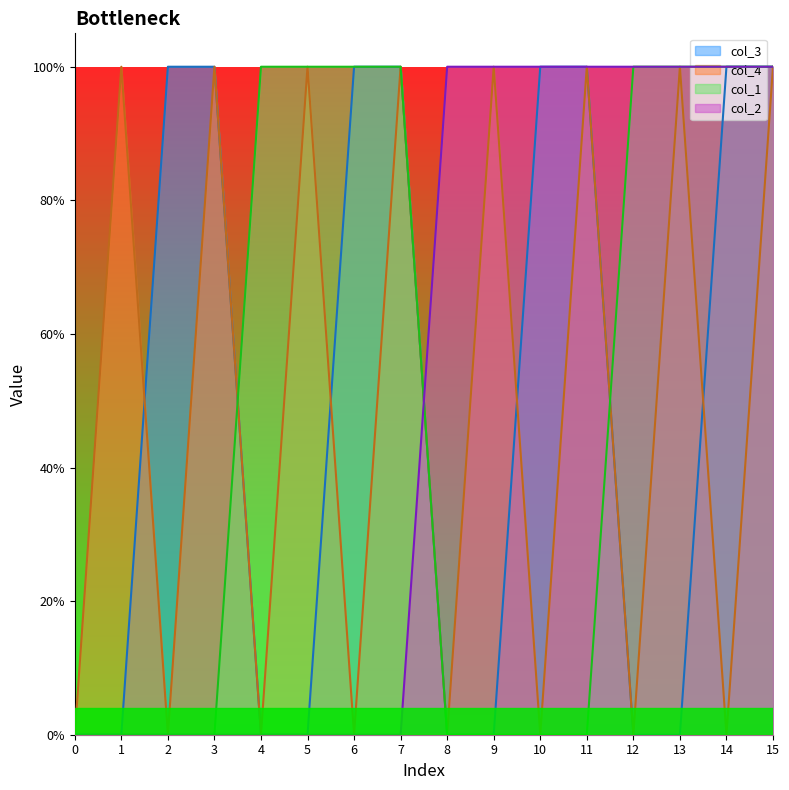

What is the difference between the highest and lowest values at 7?

1